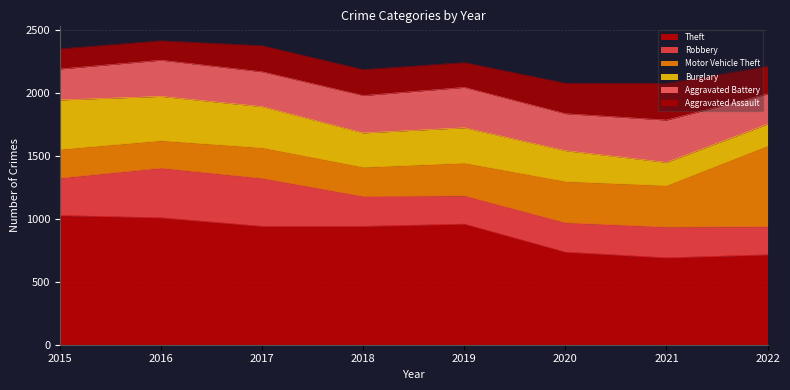

What is the smallest value displayed?

154